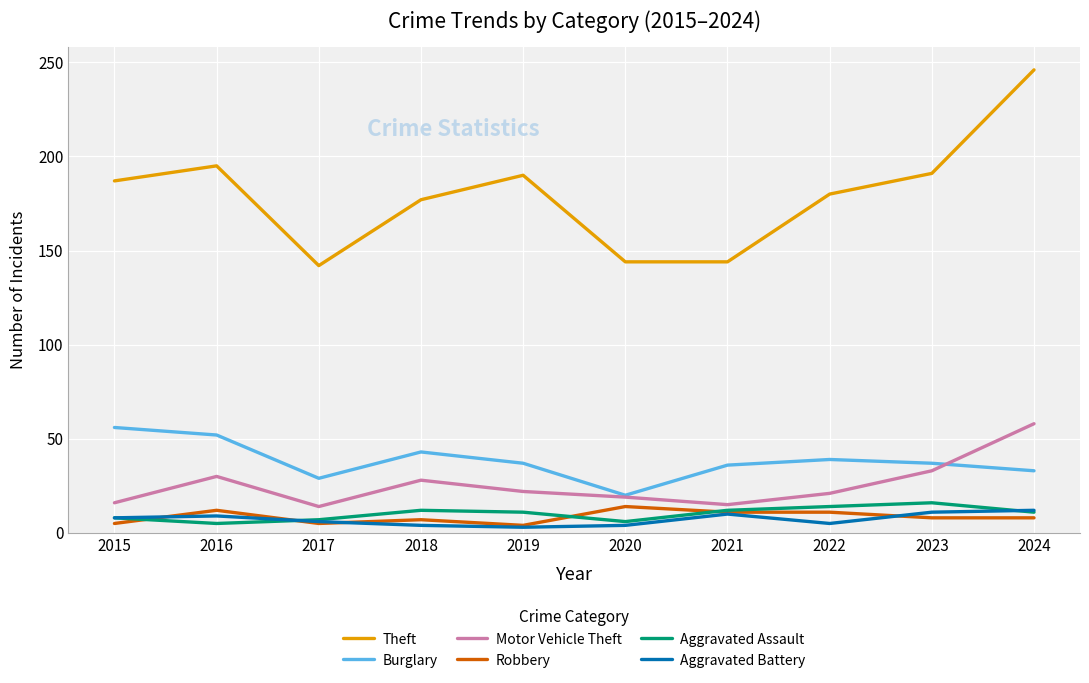

Read the Aggravated Battery value at 2022.

5